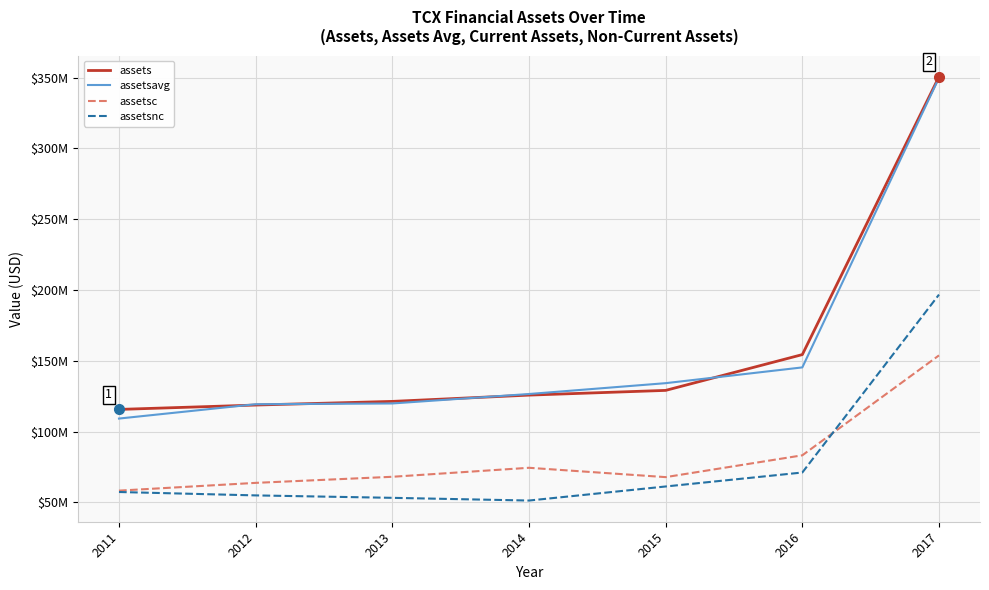

Is it true that assetsc equals 28659977 at 2012?

False